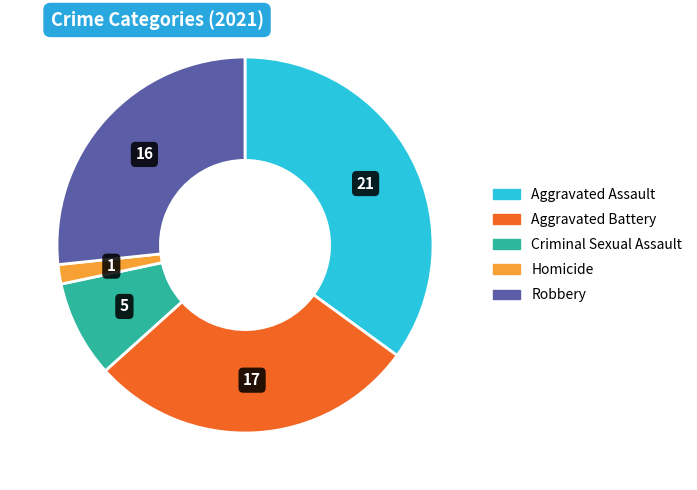

Is there any slice that represents more than half of the pie?

No